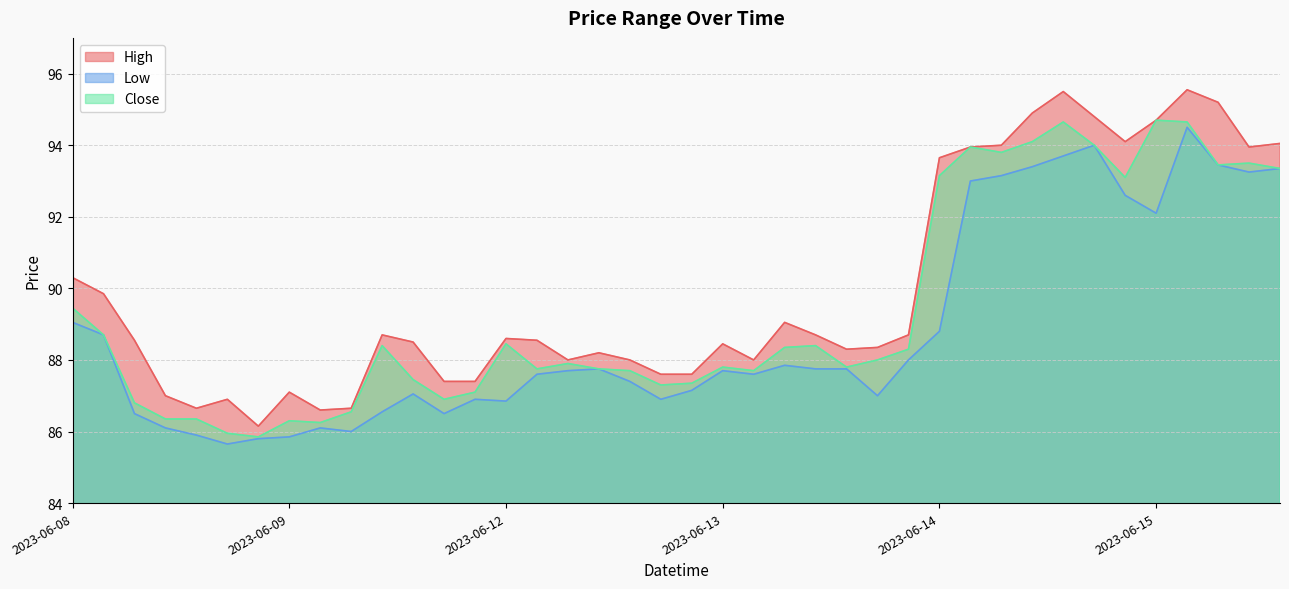

What is the difference between the maximum and minimum values in the Close series?

8.8